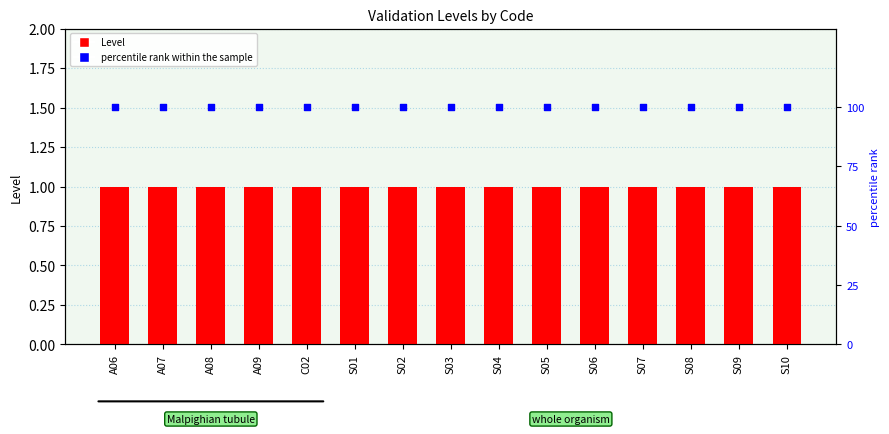

Which series has the widest spread of Y values?

Level